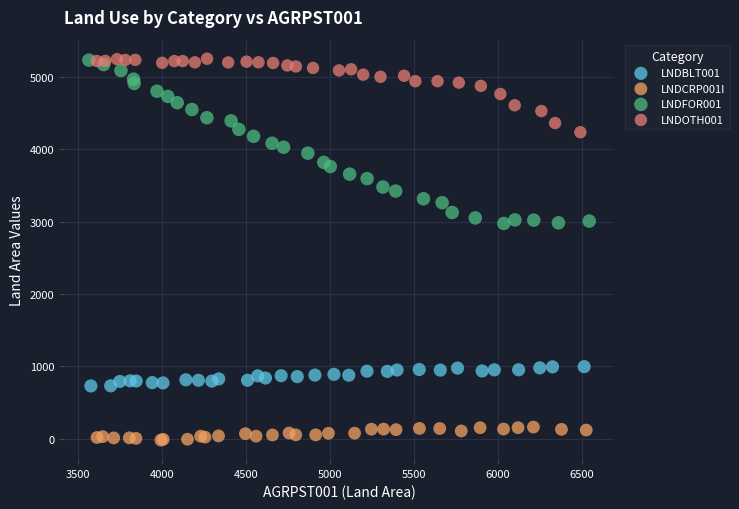

Which series reaches the minimum Y coordinate?

LNDCRP001I